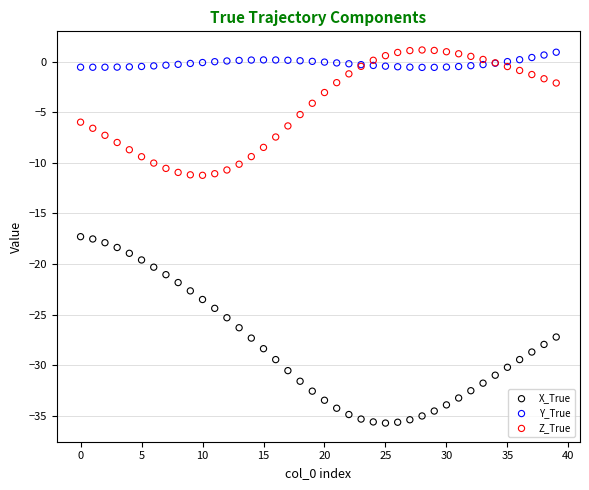

Which series reaches the minimum Y coordinate?

X_True